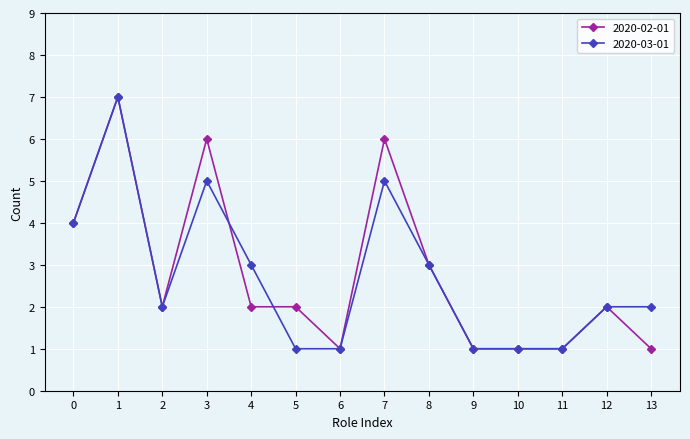

How many series are shown in this chart?

2